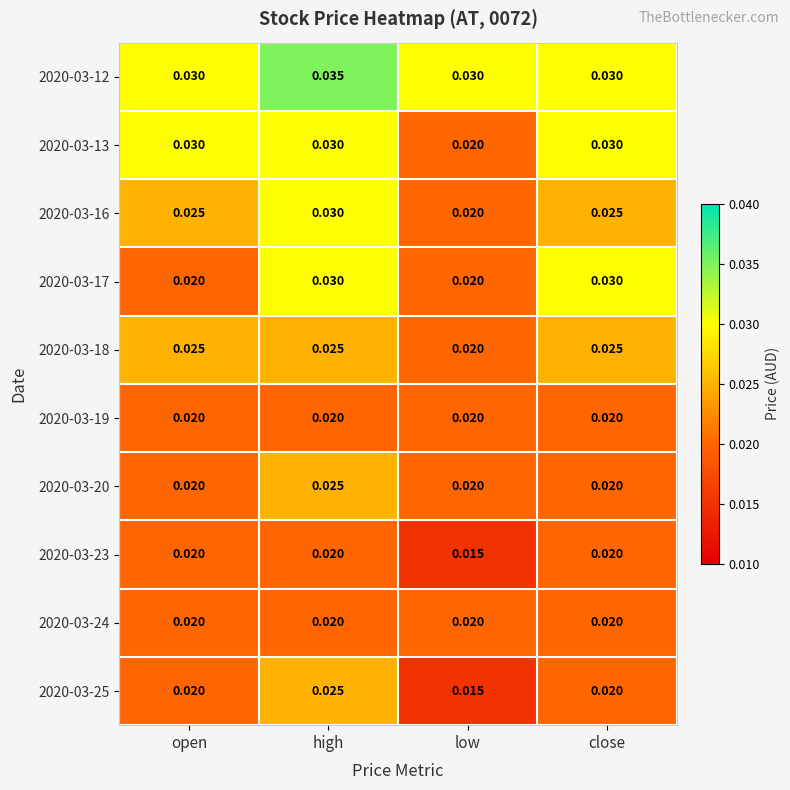

At which label is 2020-03-18 closest to 0?

low